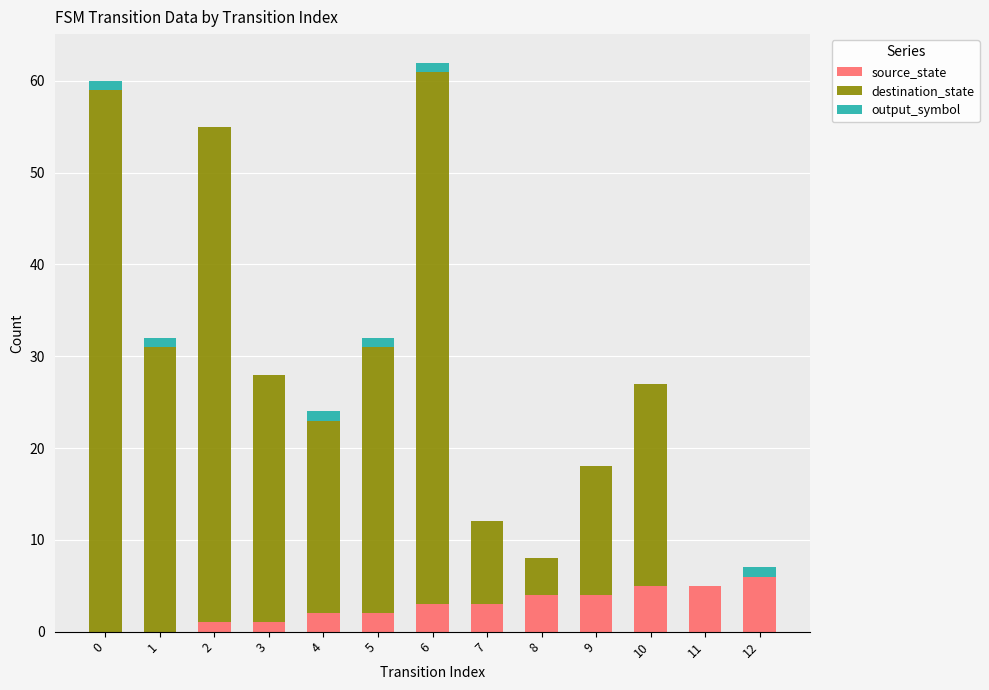

The source_state series shows 2 at 4. True or false?

True